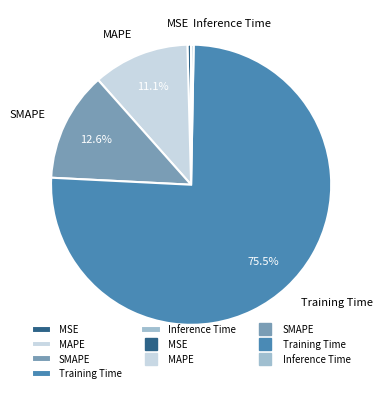

To the nearest percent, what is the difference between the SMAPE and Training Time slice percentages?

63%